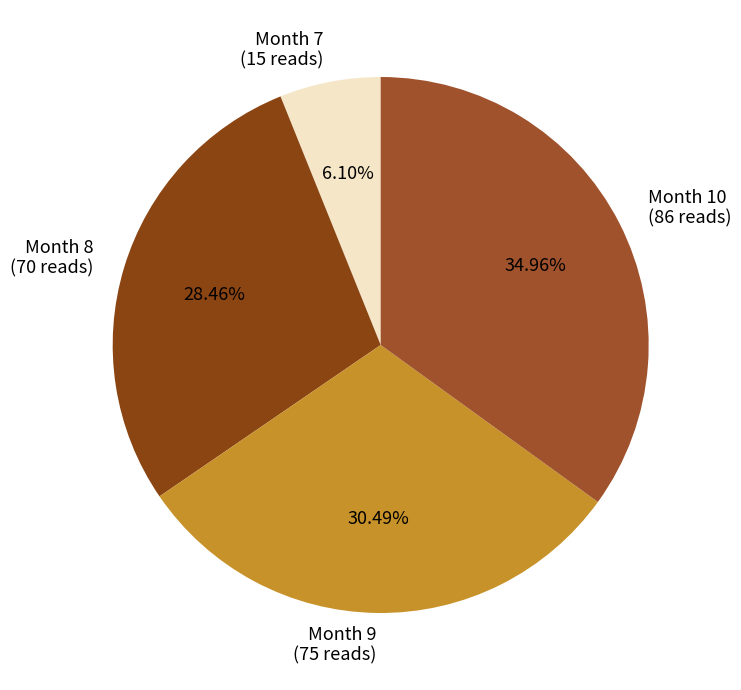

Is there a majority slice in this chart?

No